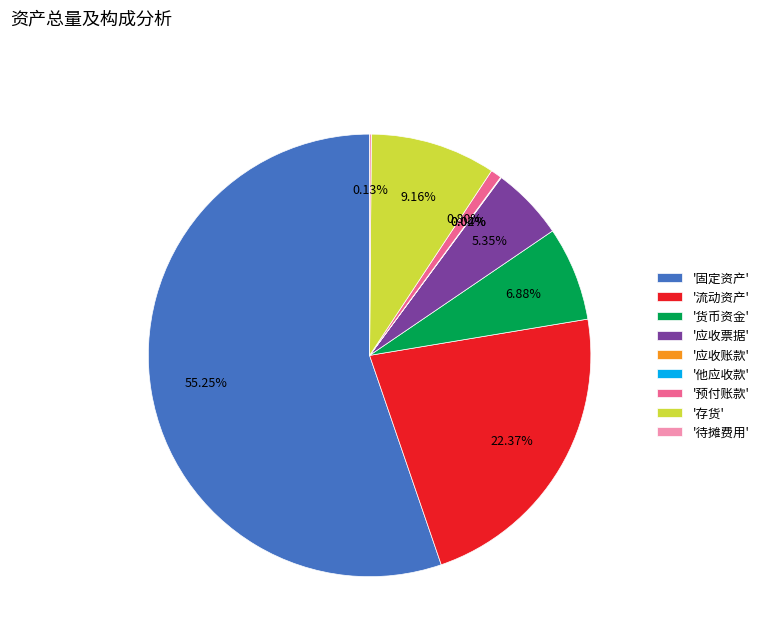

Is there a majority slice in this chart?

Yes